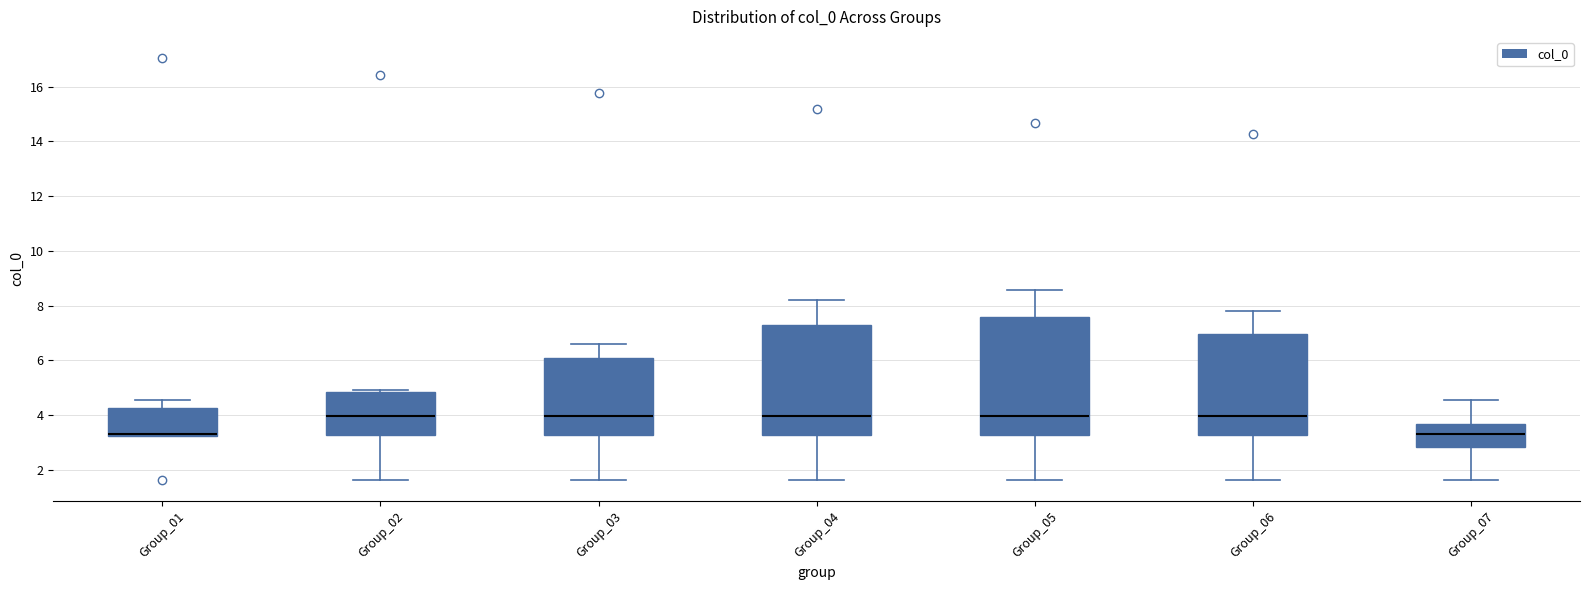

Comparing the boxes themselves (not the whiskers), which one is the tallest?

Group_05